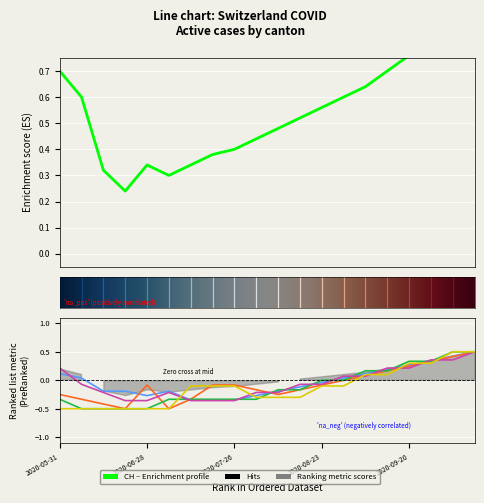

True or false: CH and VD intersect in this chart.

False